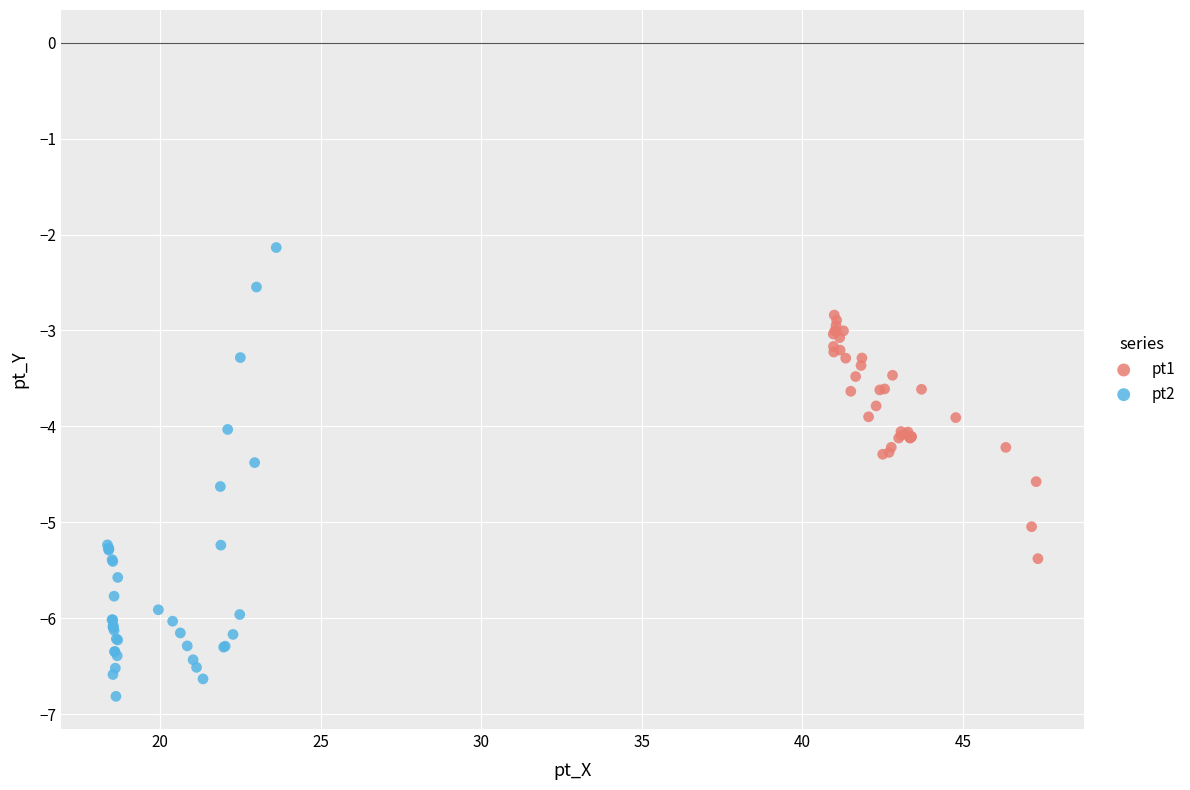

Which series has the widest spread of Y values?

pt2